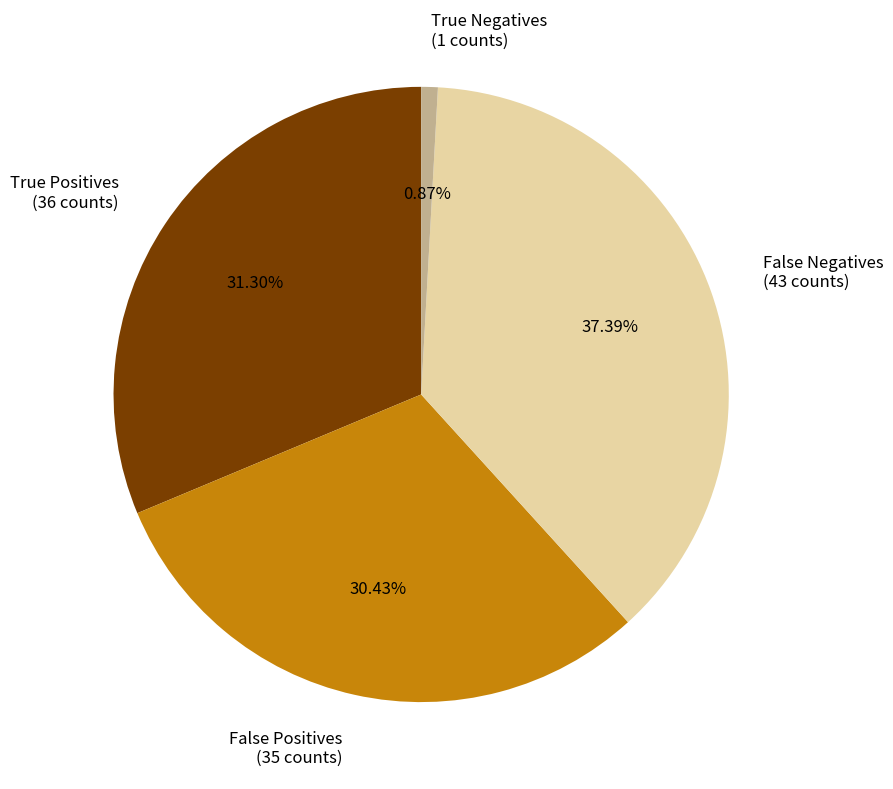

Rank the categories by value from lowest to highest.

True Negatives, False Positives, True Positives, False Negatives